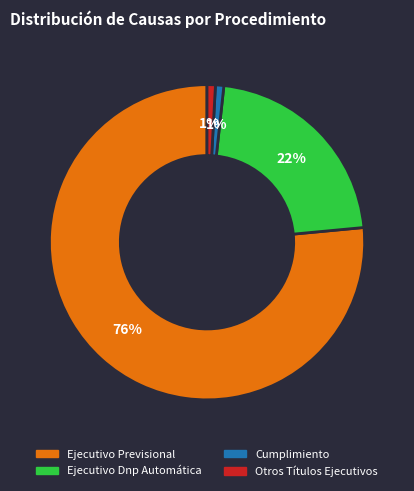

What is the majority slice?

Ejecutivo Previsional